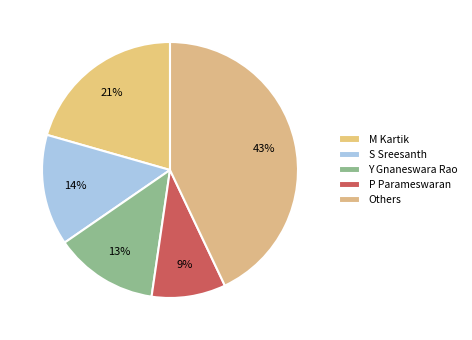

Count the number of slices in the pie.

5